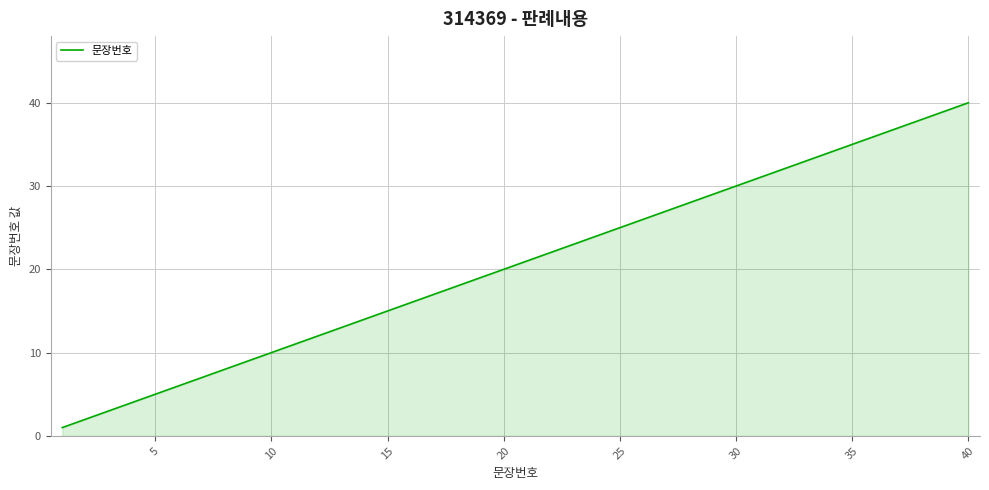

What is the greatest value displayed?

40